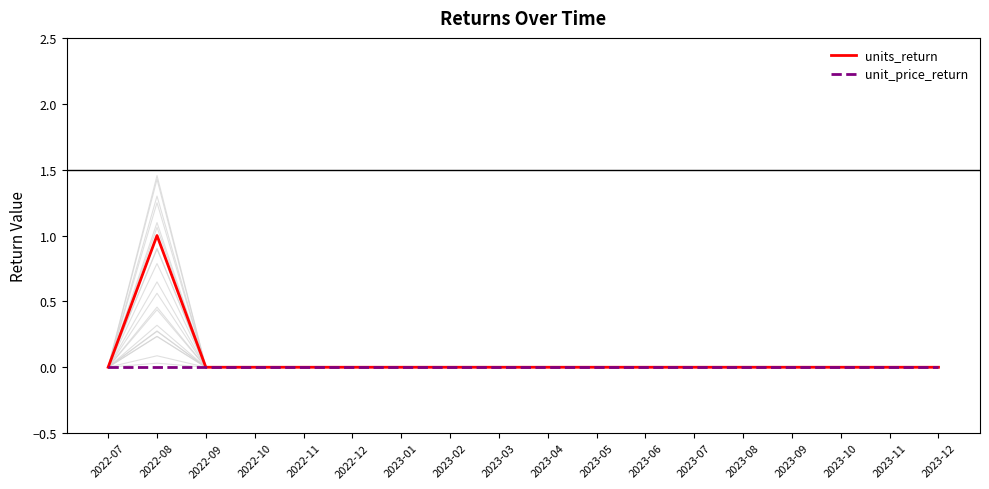

Which series has the largest range (max minus min)?

units_return